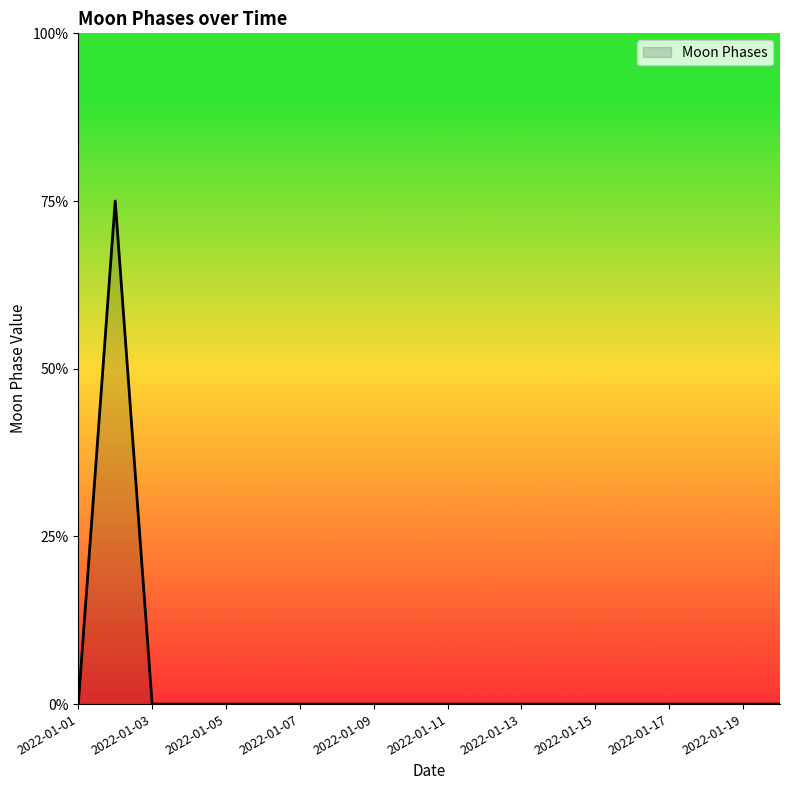

Does the chart have visible grid lines?

No